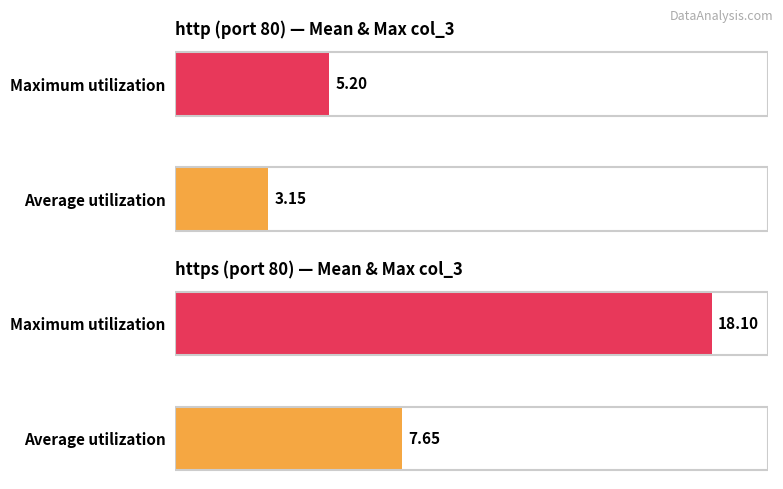

Reading left to right, what are all the values shown in this chart?

http: 3.1	5.2
https: 7.6	18.1